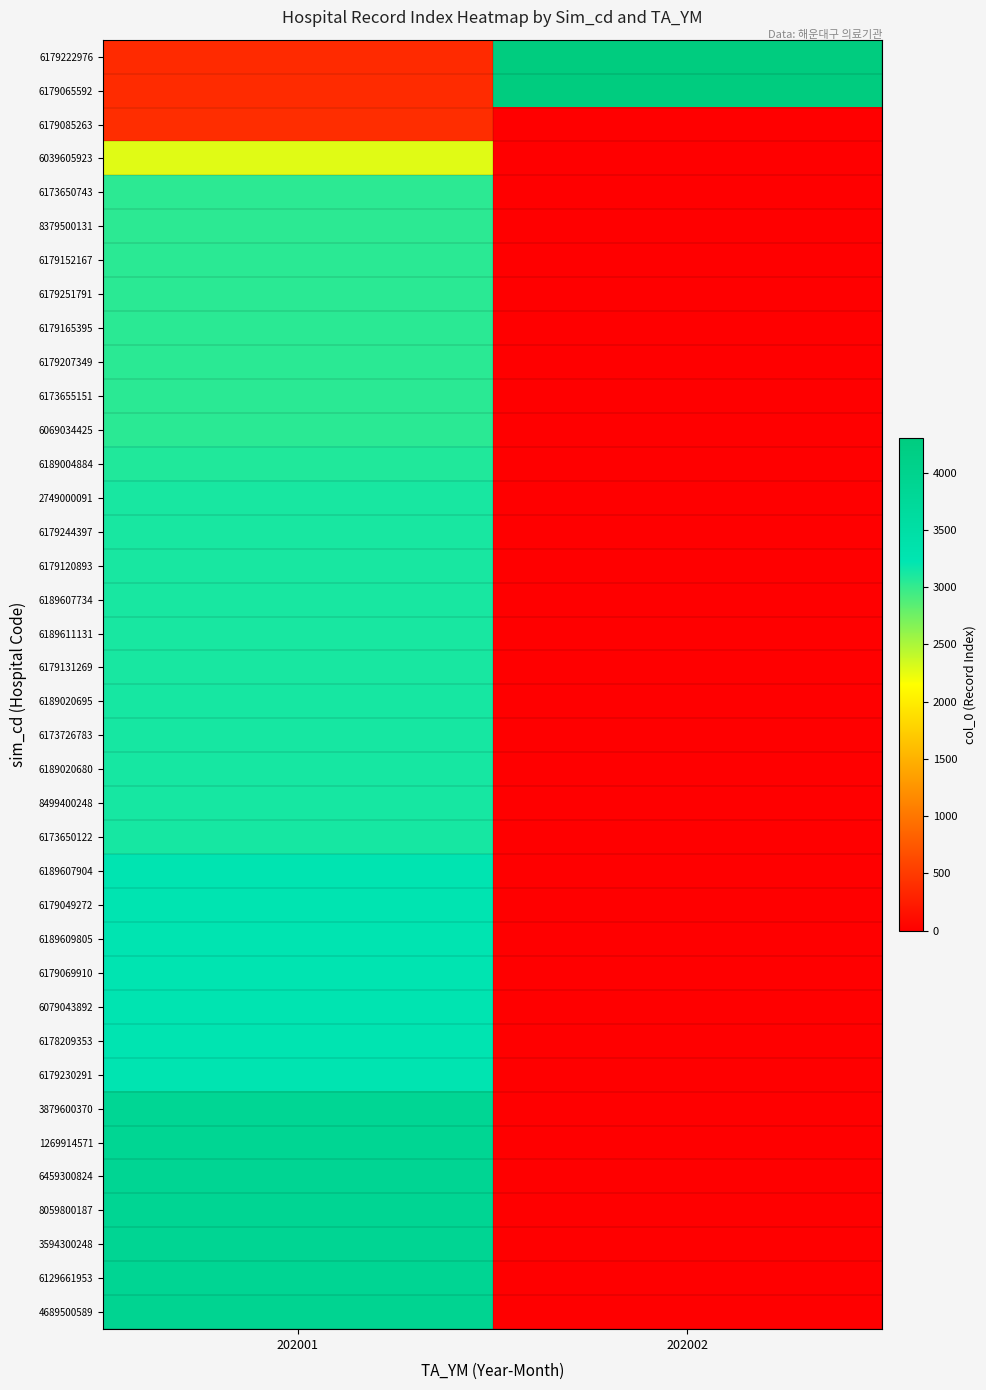

What is the maximum value shown in the chart?

4301